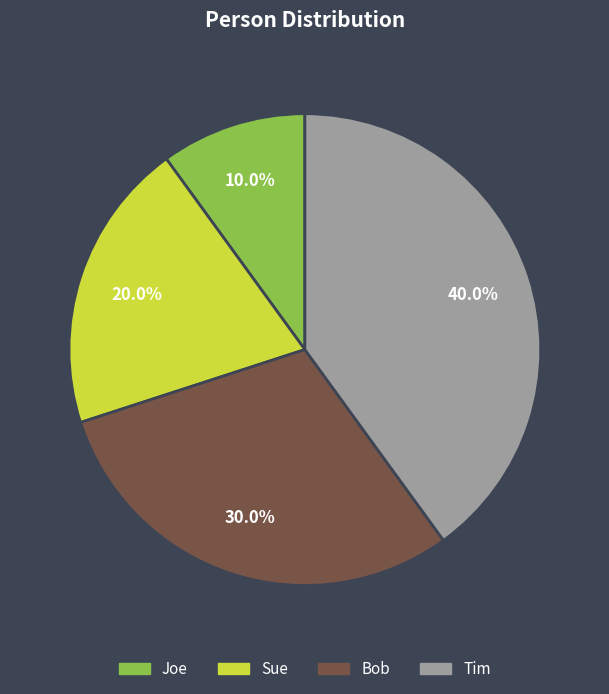

Is there a majority slice in this chart?

No